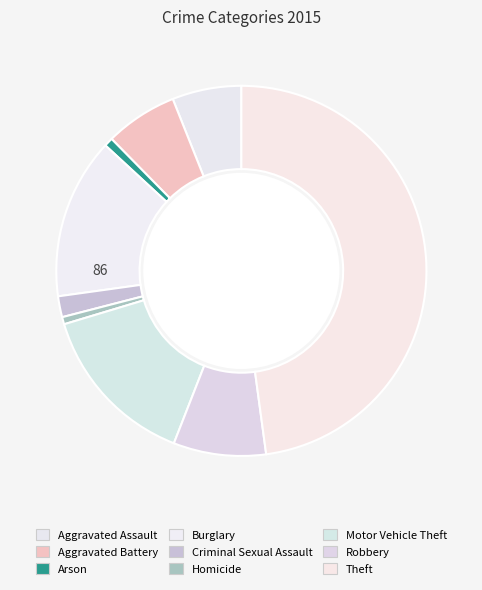

How many segments does this pie chart have?

9